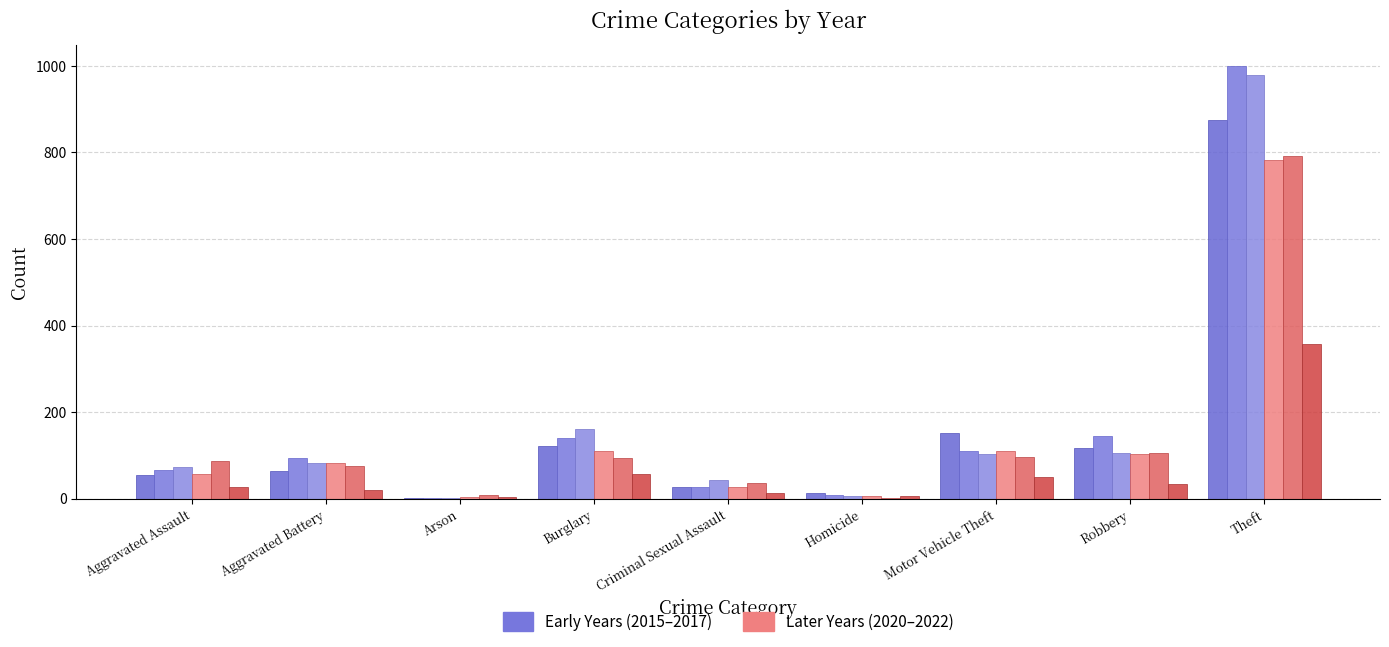

How many distinct data groups are displayed?

6